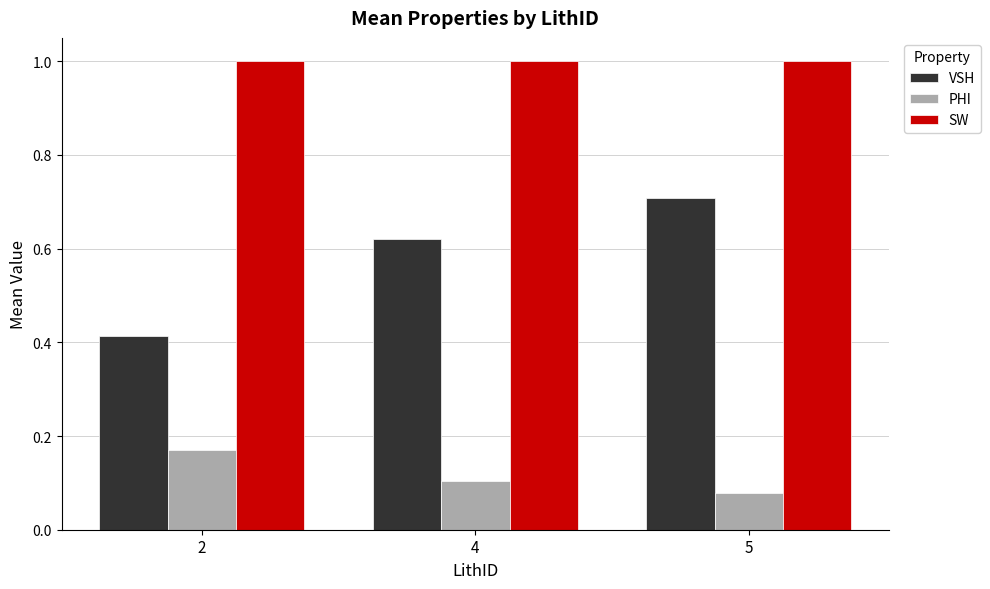

Count the VSH values in the range 0 to 1.

3